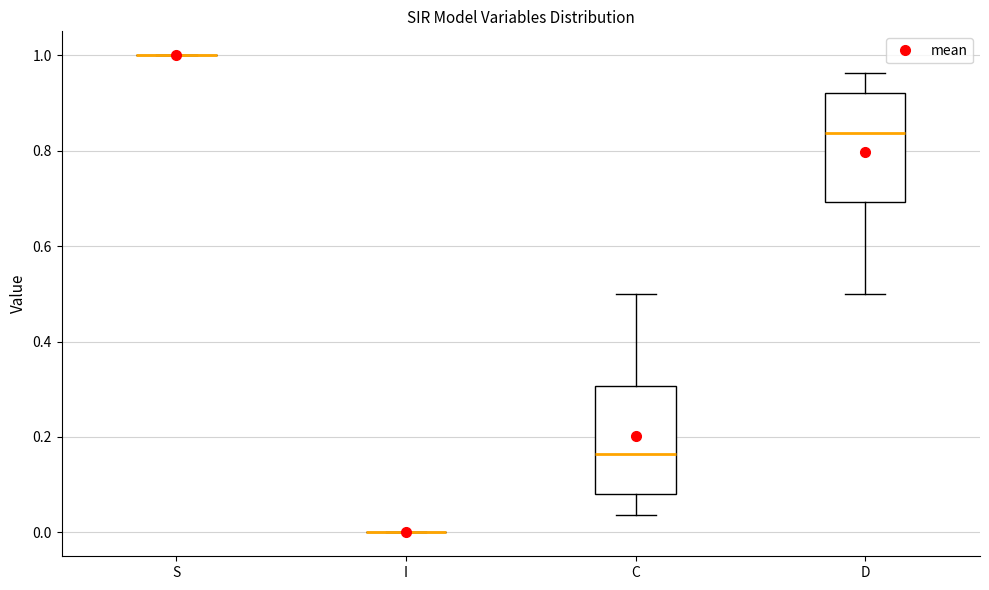

Reading left to right, transcribe this box plot: for each box, give where its median line is, the range the box spans, and where its two whiskers end, as read against the y-axis. The values are not printed on the chart, so give them approximately, as read against the axis.

S: box collapsed to a line at 1.00, whiskers 1.00 to 1.00
I: box collapsed to a line at 0.00, whiskers 0.00 to 0.00
C: median 0.16, box 0.08 to 0.30, whiskers 0.04 to 0.50
D: median 0.84, box 0.70 to 0.92, whiskers 0.50 to 0.96